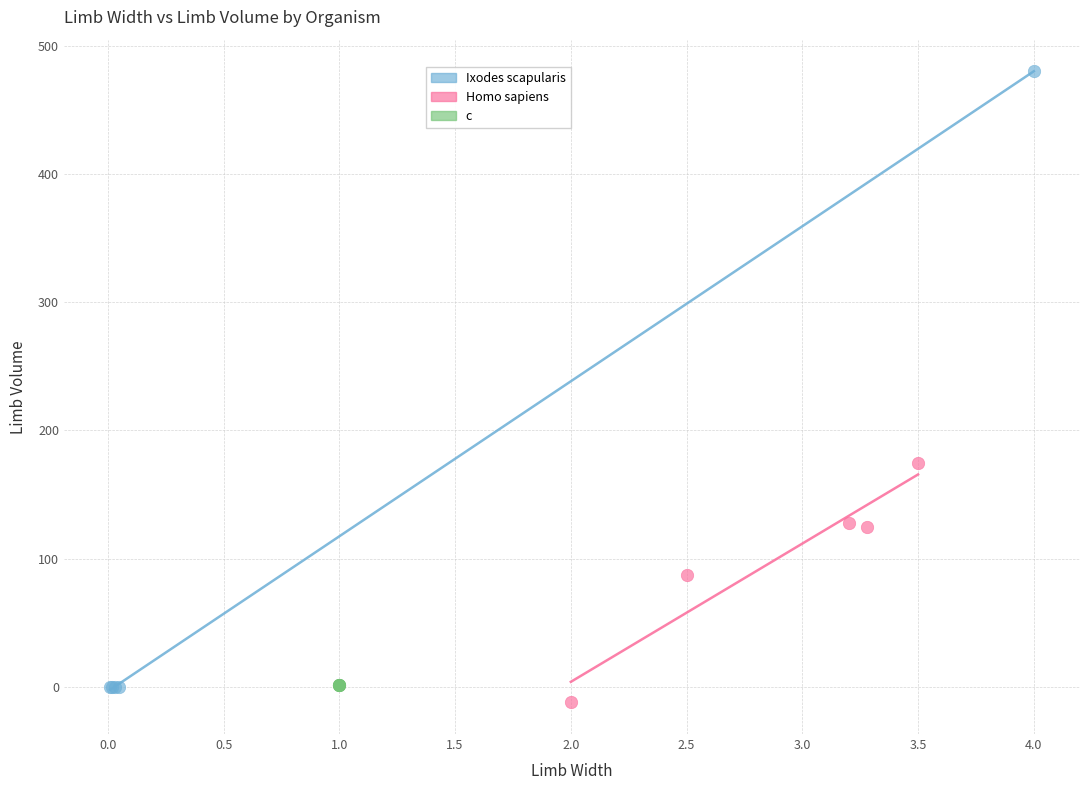

Which series reaches the maximum Y coordinate?

Ixodes scapularis